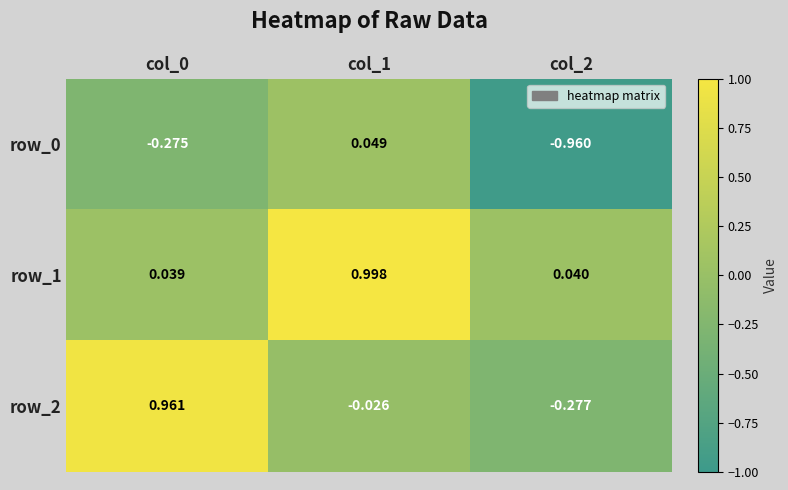

Is the value of row_1 at col_2 greater than the value of row_2 at col_1?

Yes